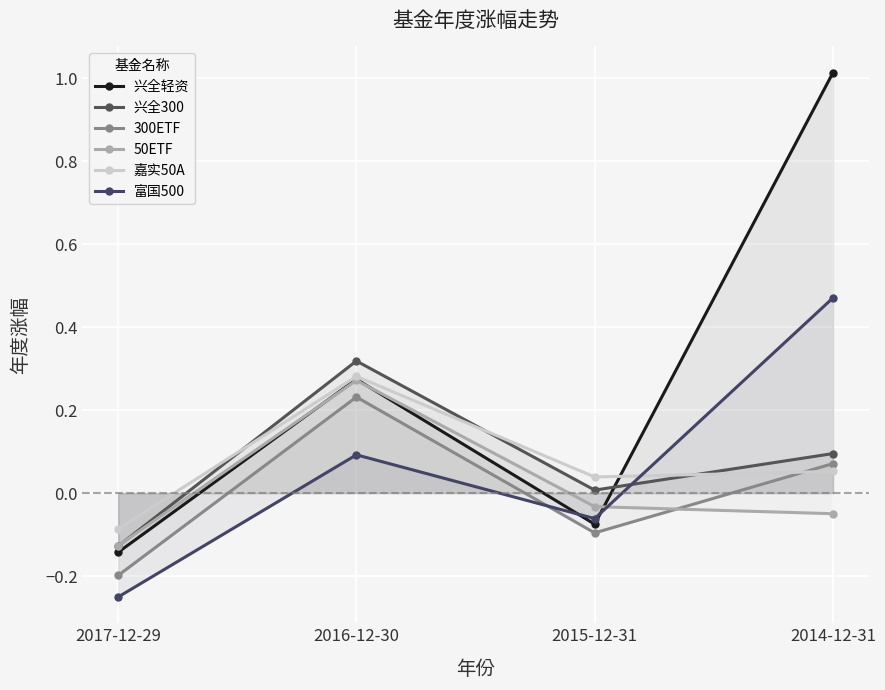

List the series in order of their peak value, highest first.

兴全轻资, 富国500, 兴全300, 嘉实50A, 50ETF, 300ETF